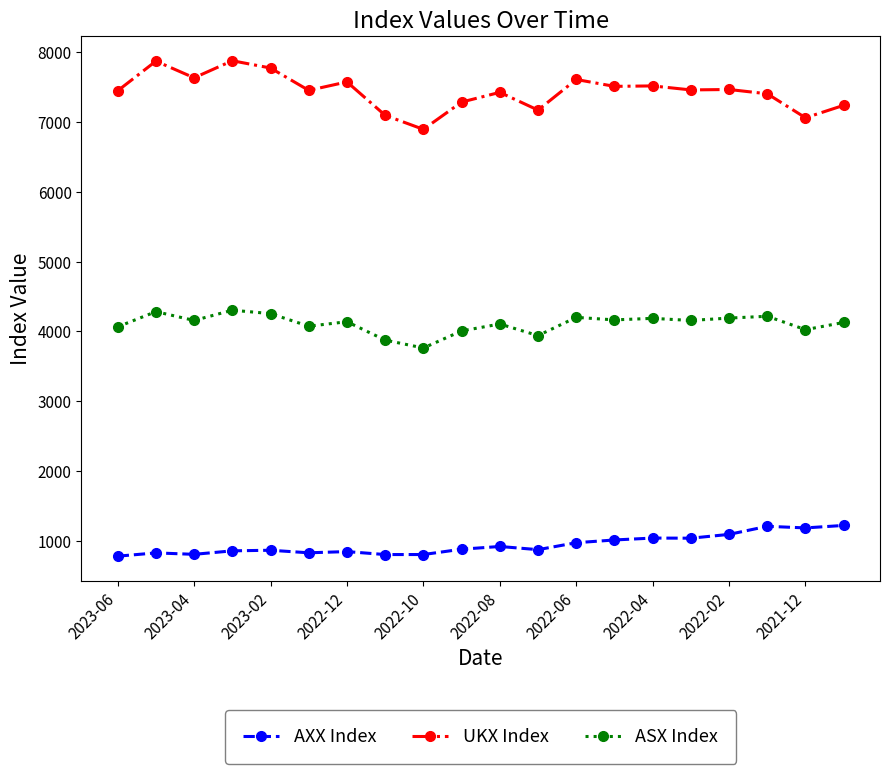

Rank the series by their maximum value, from lowest to highest.

AXX Index, ASX Index, UKX Index